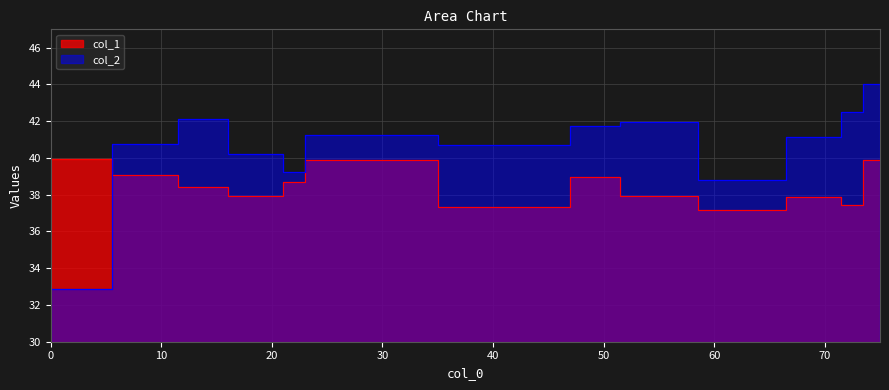

Rank the series by their average value, from highest to lowest.

col_2, col_1